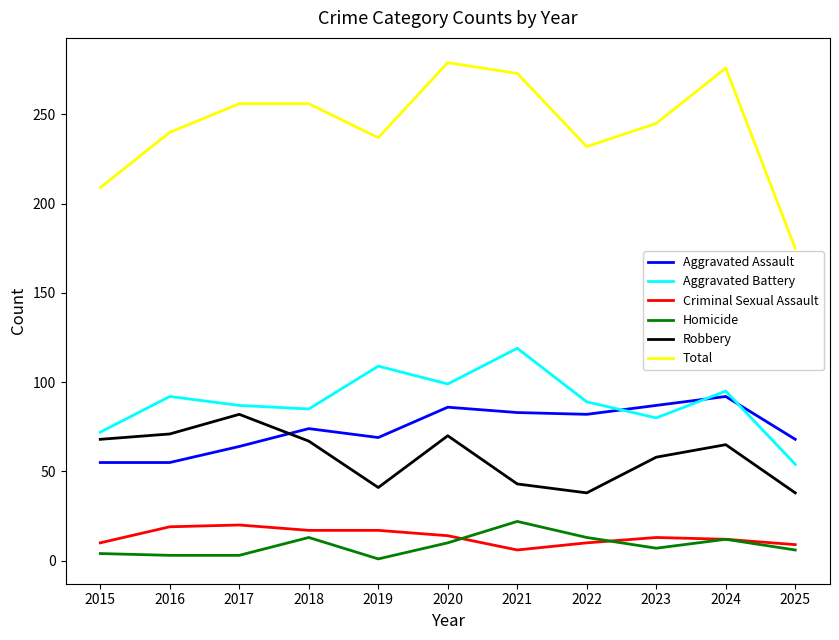

Is it true that Robbery equals 38 at 2022?

True